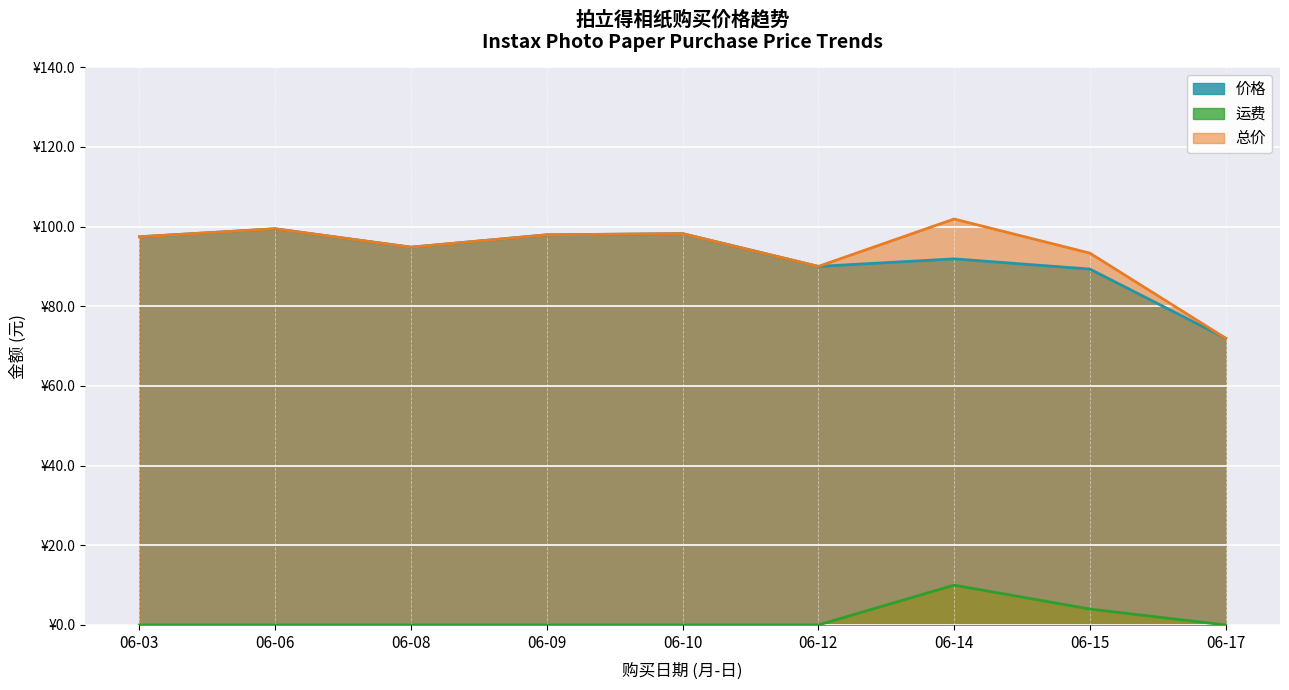

What is the difference between the highest and lowest values at 06-08?

94.8